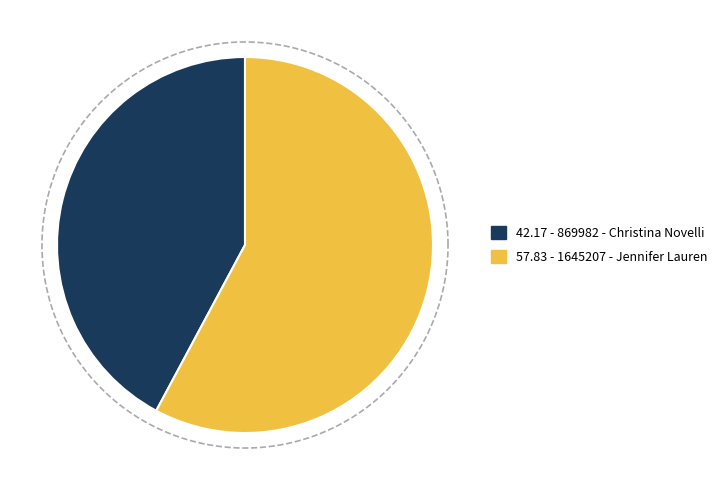

Is the sum of 869982 - Christina Novelli and 1645207 - Jennifer Lauren greater than half?

Yes